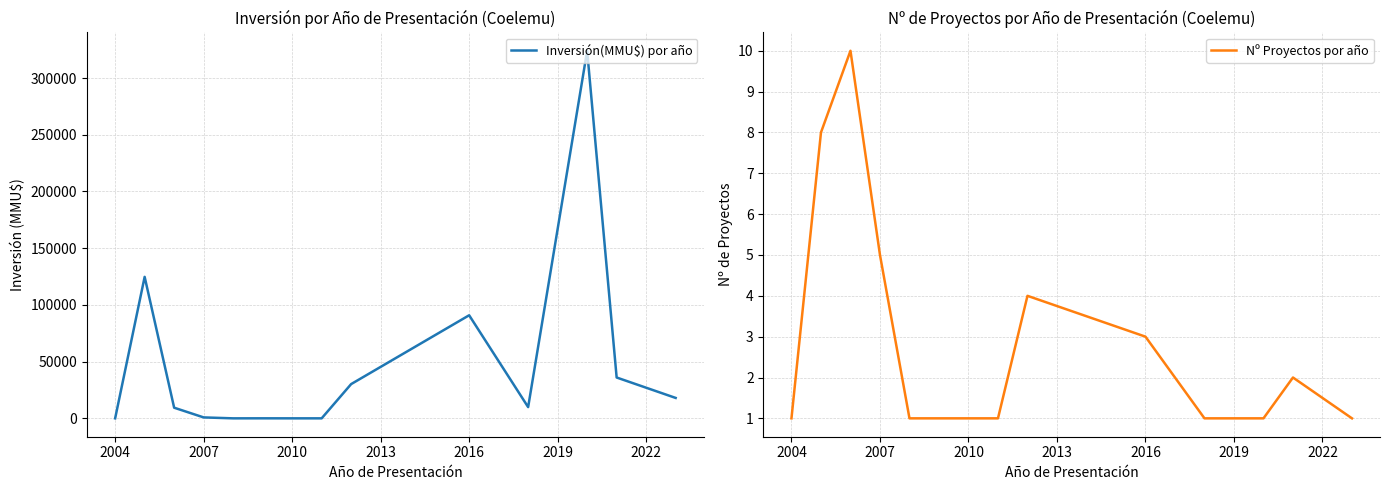

What is the average value of the Inversión(MMU$) por año series?

45995